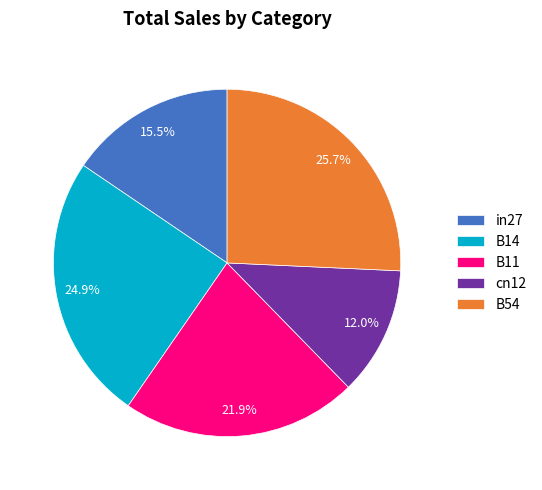

Is B54 the majority of the pie?

No